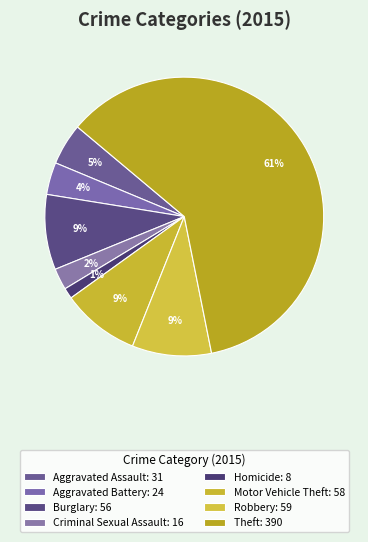

How many slices are in this pie chart?

8